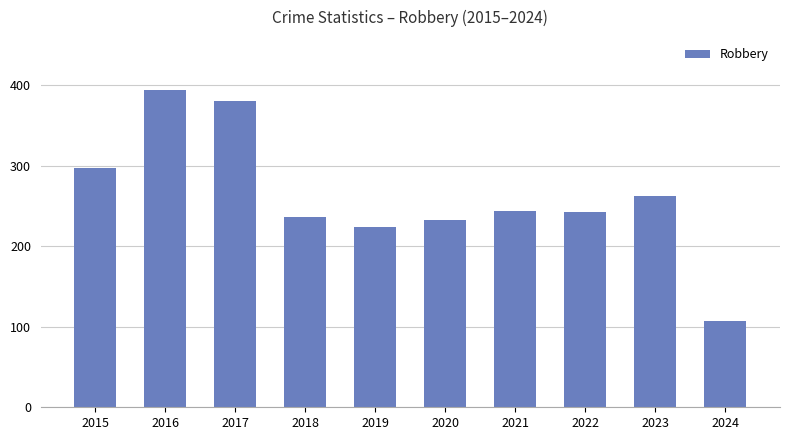

What is the sum of all values?

2622